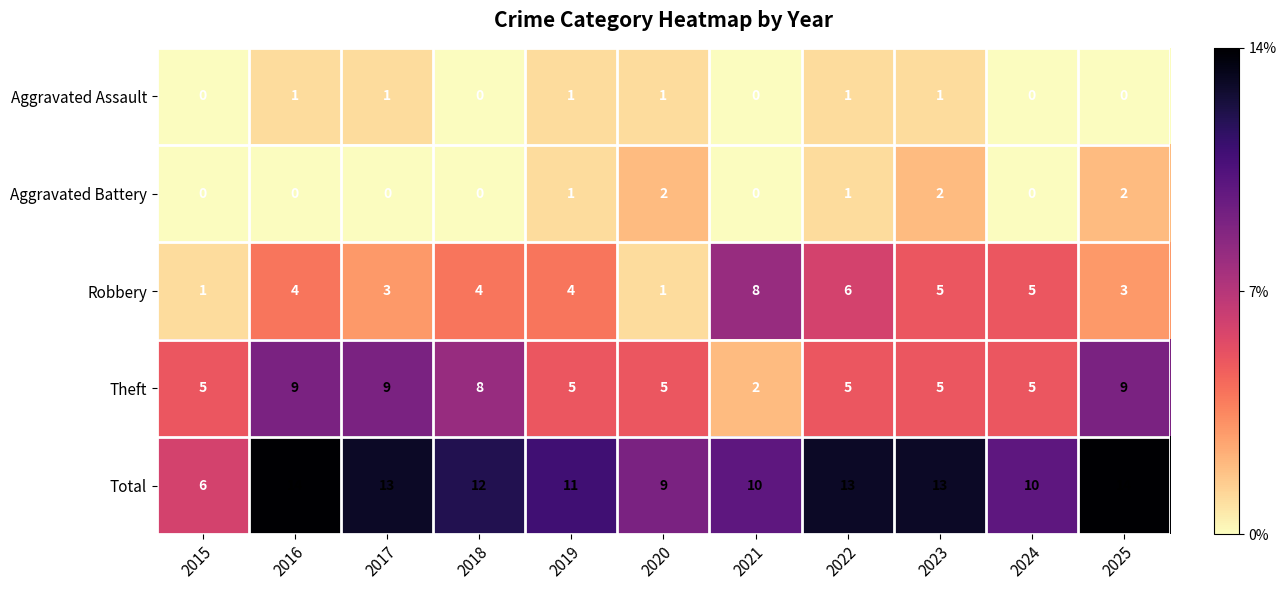

What is the spread (max minus min) of values at 2023?

12